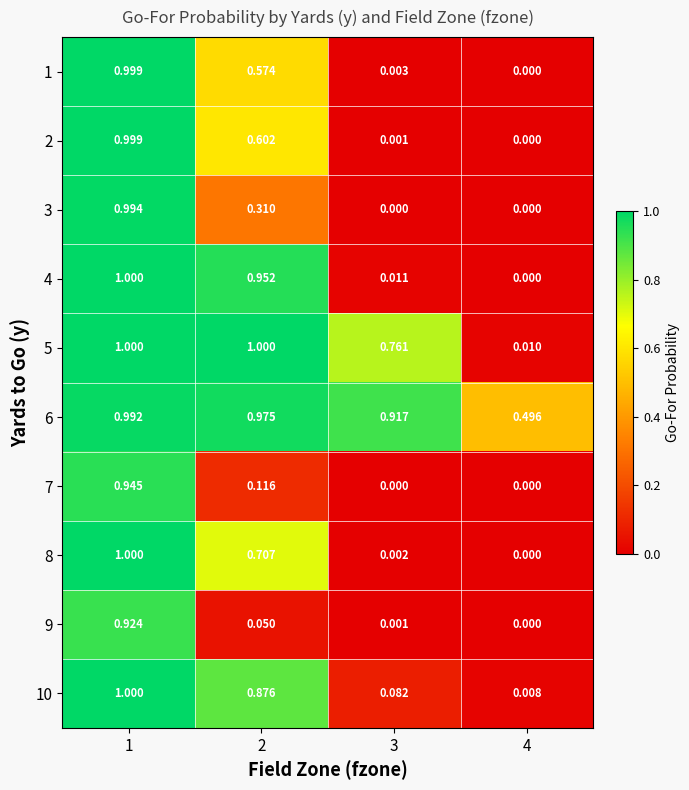

How many series are shown in this chart?

10